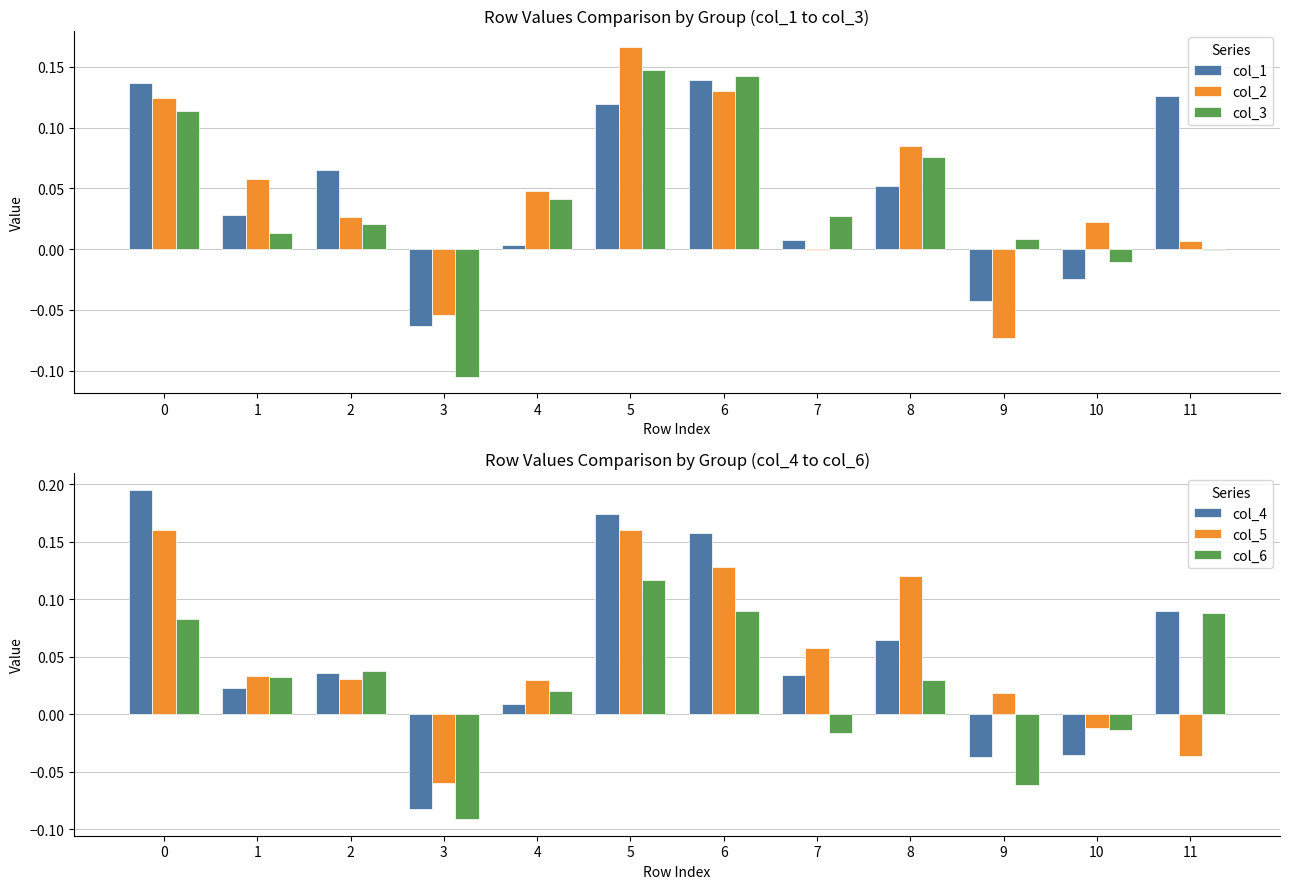

What is the difference between the maximum and minimum values in the col_3 series?

0.3